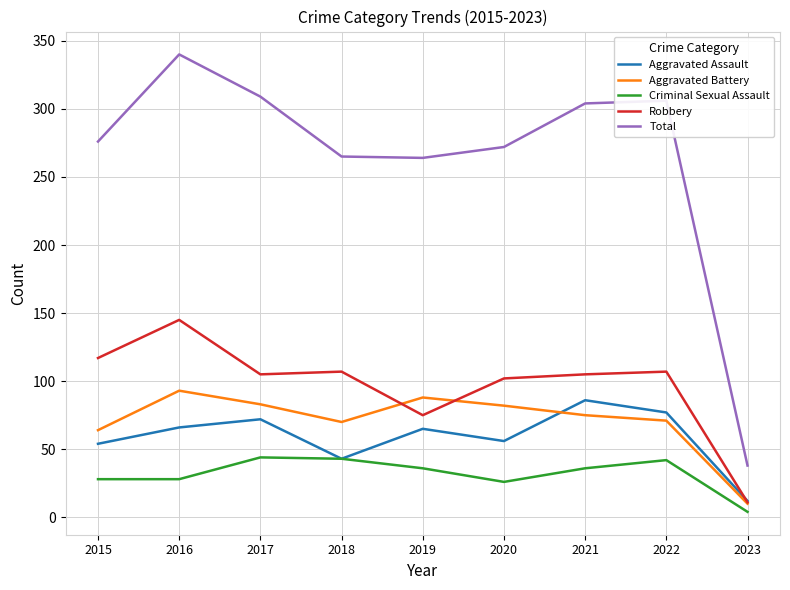

True or false: Total and Criminal Sexual Assault cross at least once.

False